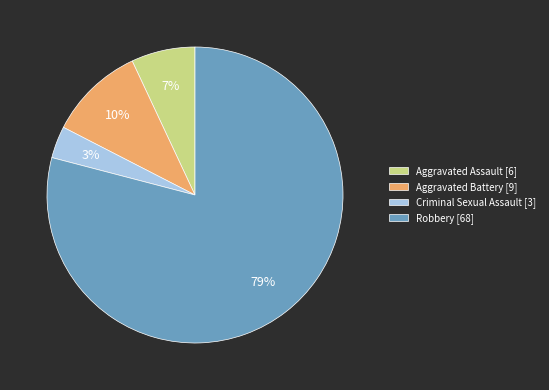

Combined, do Aggravated Assault [6] and Aggravated Battery [9] account for over 50%?

No